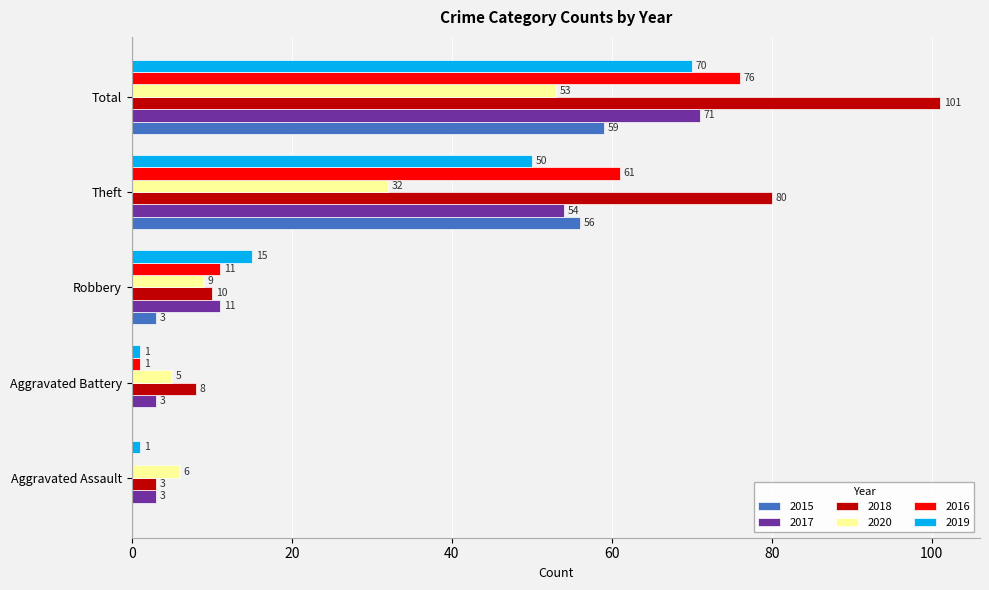

Which category has the highest value in the 2016 series?

Total